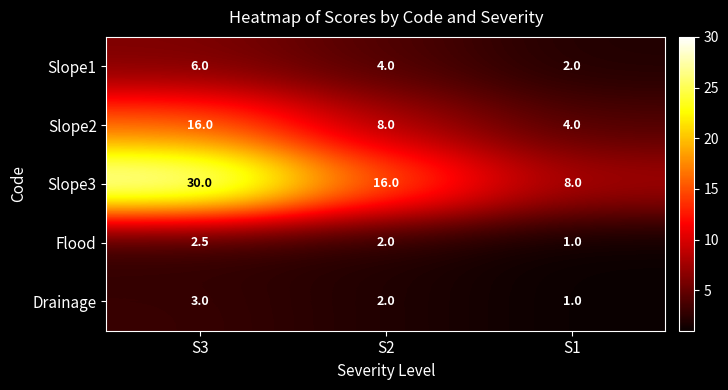

What is the highest value of the Slope3 series?

30.0